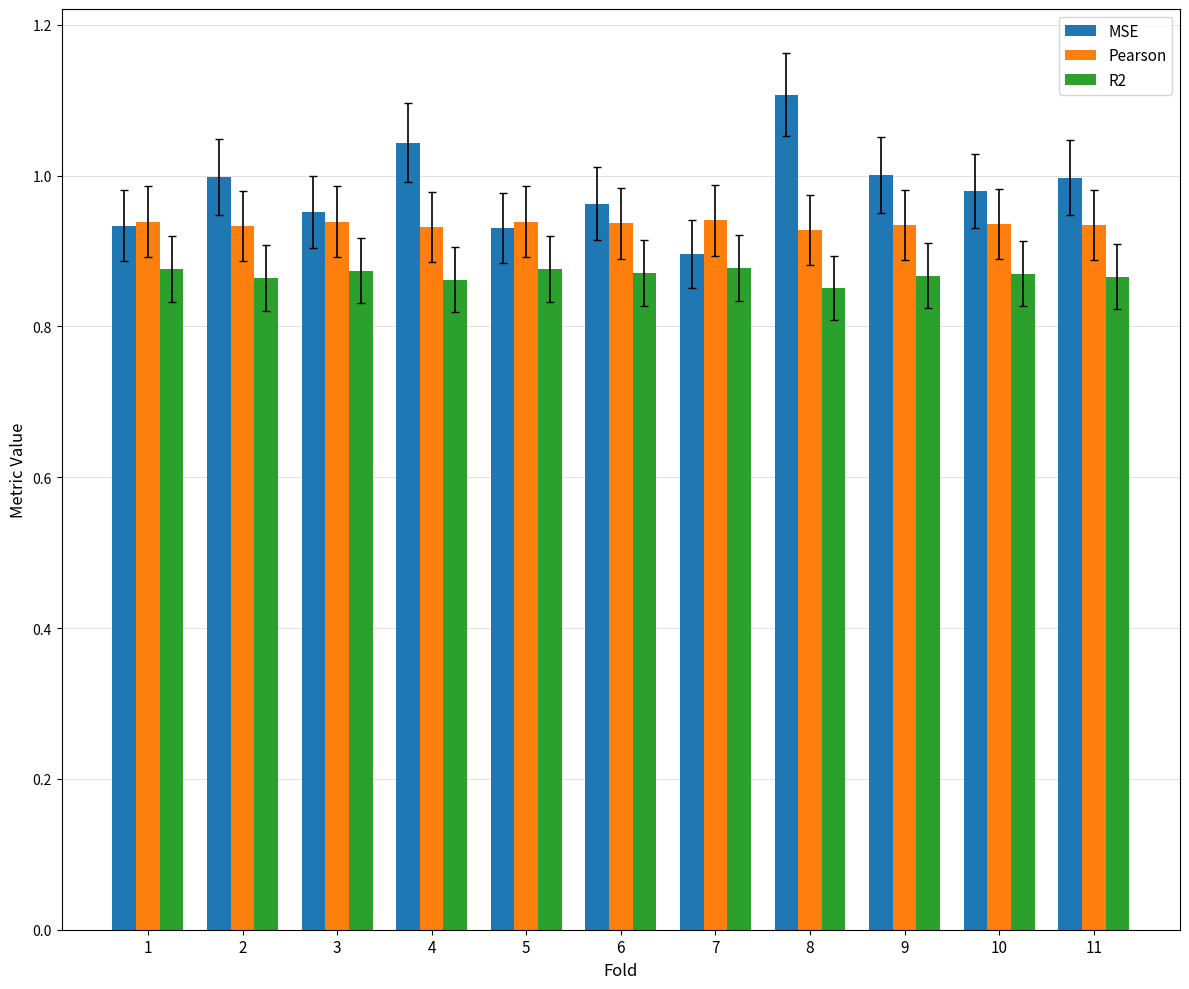

Which category has the lowest value in the MSE series?

7